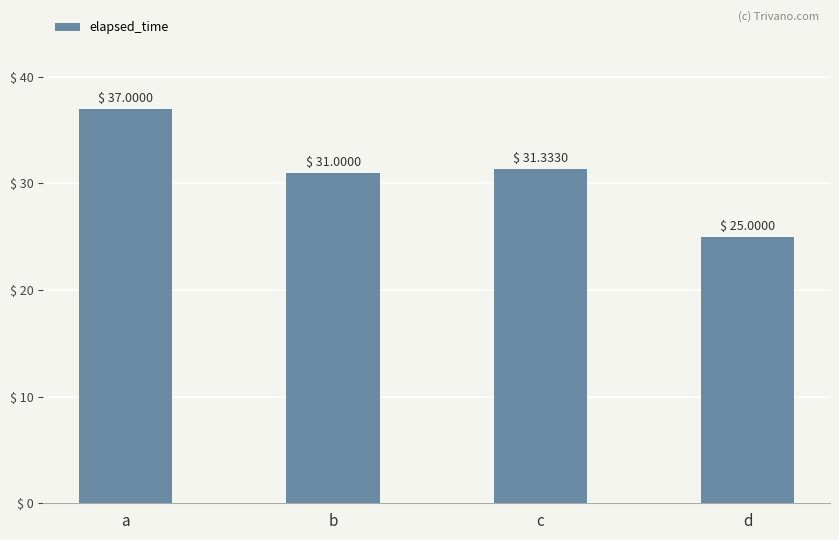

Are the bars horizontal?

No